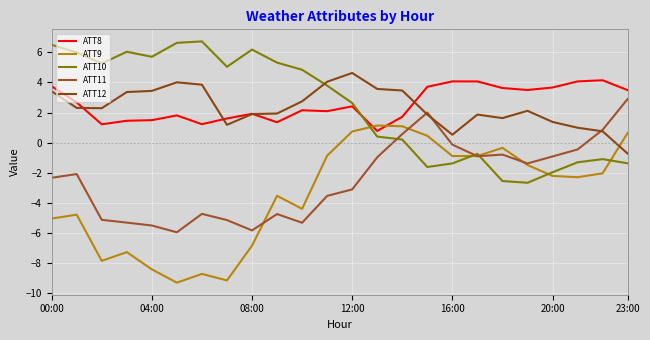

Does the chart display data point markers on the line(s)?

No